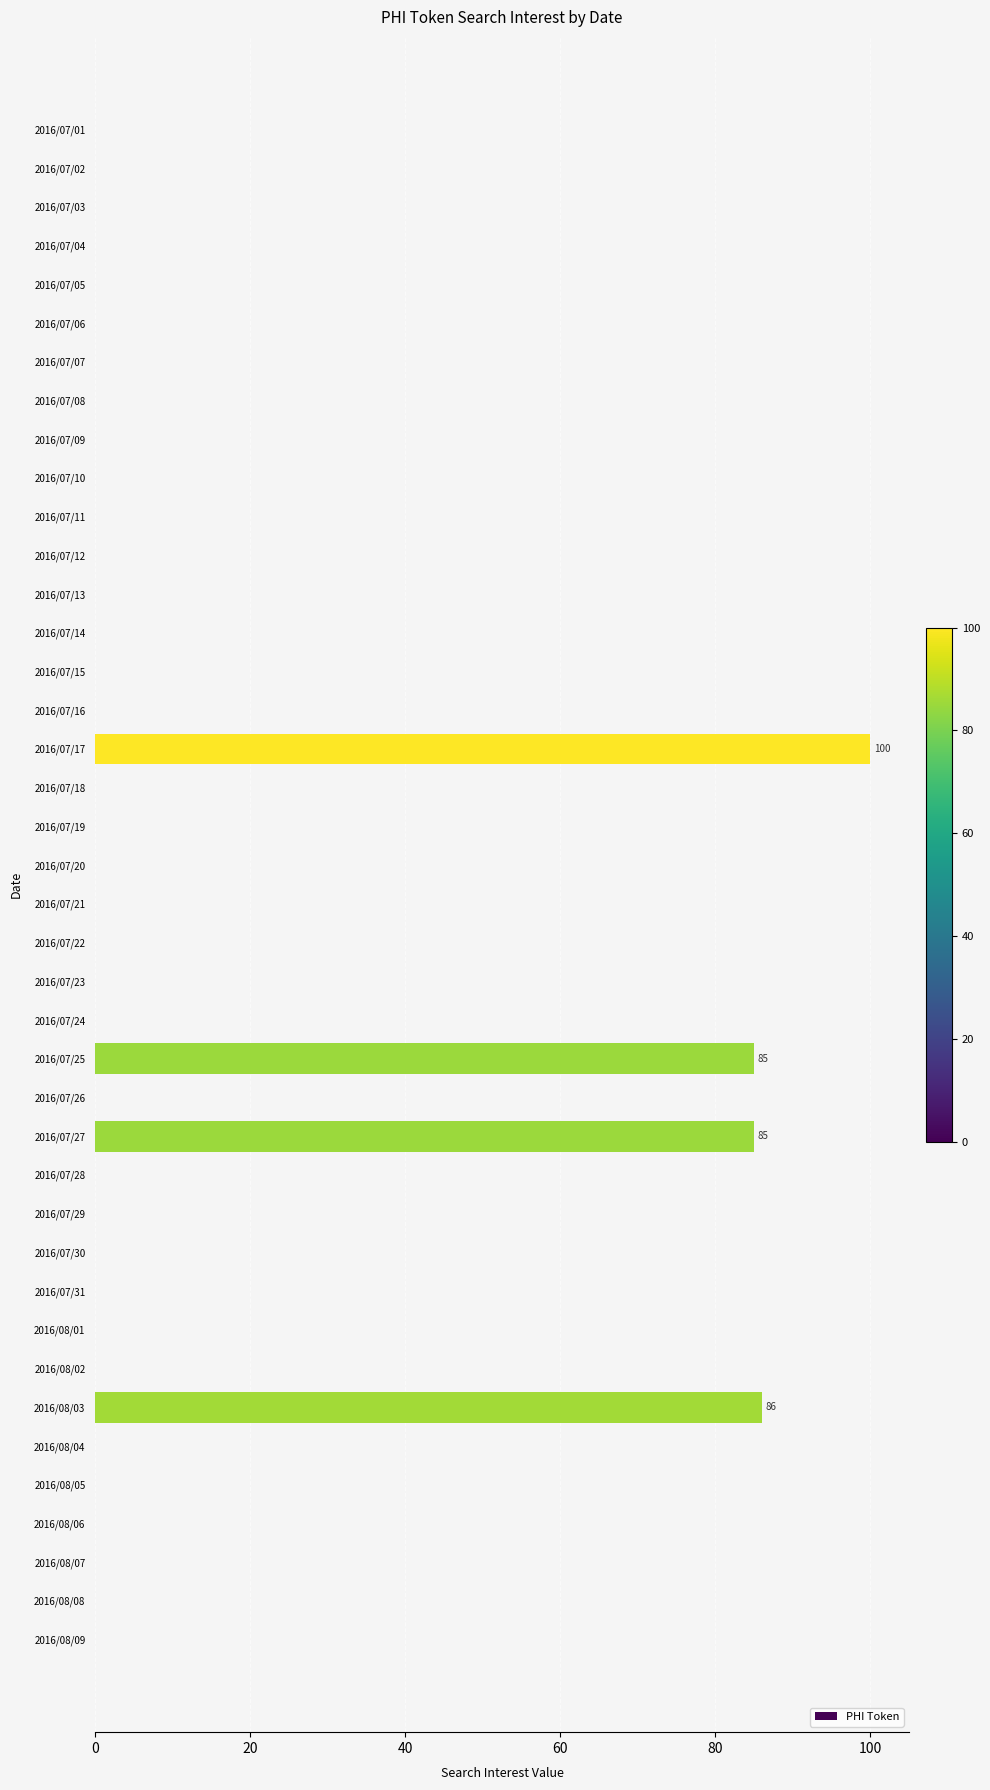

How many data points does each series have?

40